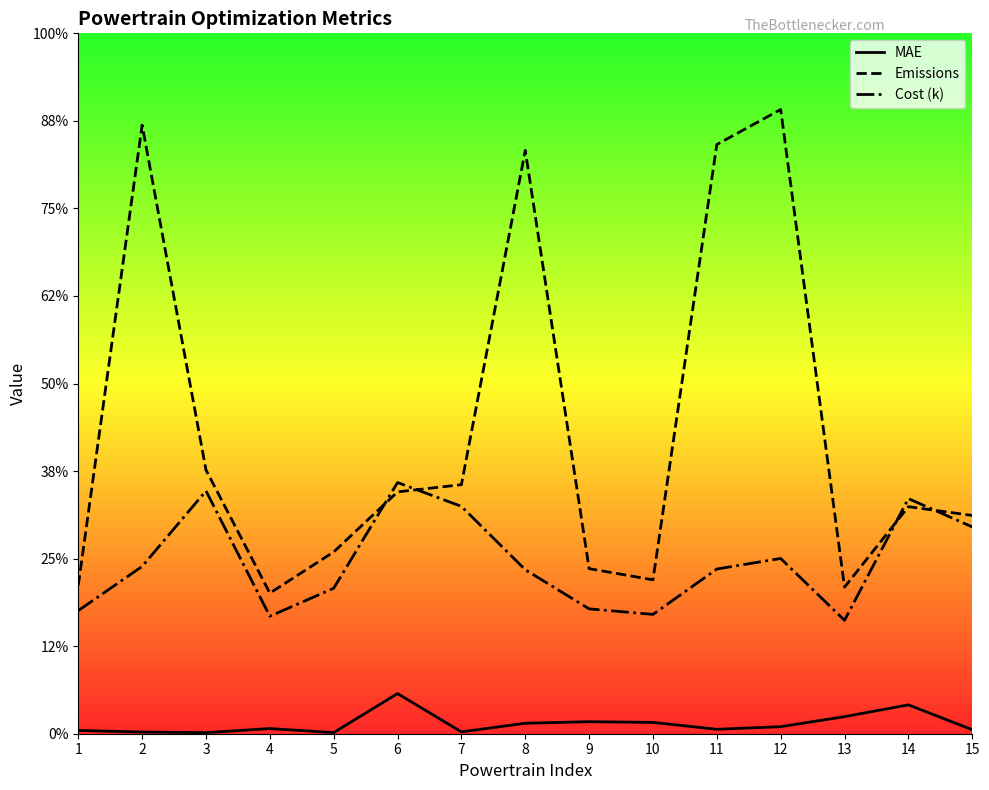

What is the greatest value displayed?

14.3